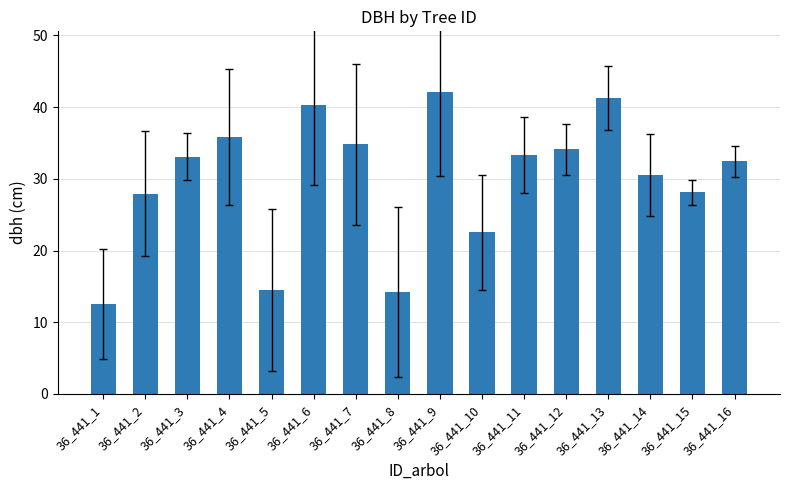

How many series are shown in this chart?

1